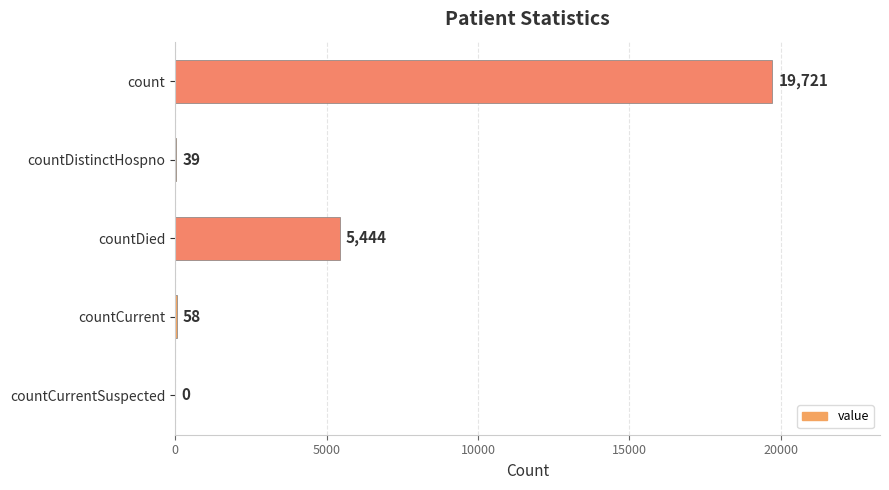

Reading top to bottom, extract all data points from this chart.

count=19721	countDistinctHospno=39	countDied=5444	countCurrent=58	countCurrentSuspected=0